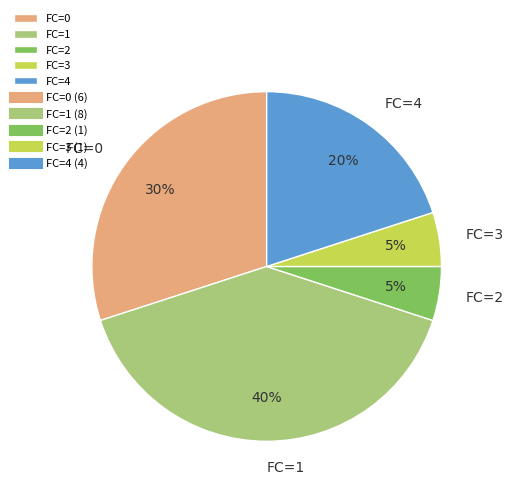

Count the number of slices in the pie.

5